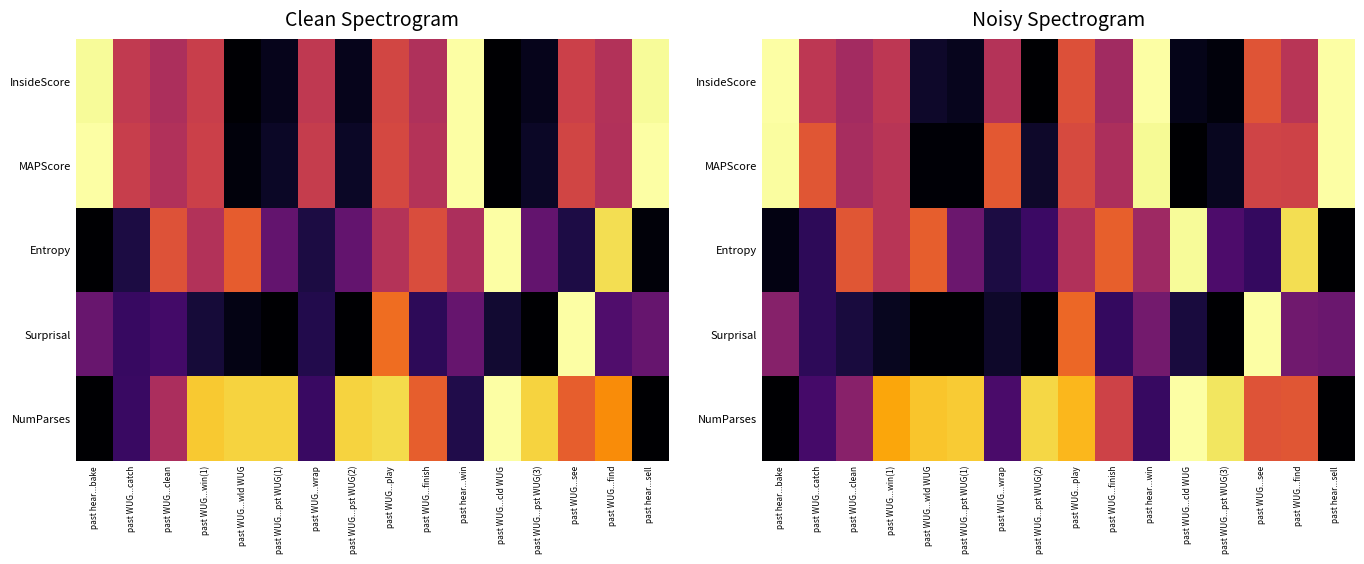

Rank the categories by MAPScore value from lowest to highest.

past WUG...cld WUG, past WUG...pst WUG(1), past WUG...wld WUG, past WUG...pst WUG(3), past WUG...pst WUG(2), past WUG...clean, past WUG...finish, past WUG...win(1), past WUG...find, past WUG...see, past WUG...play, past WUG...catch, past WUG...wrap, past hear...win, past hear...bake, past hear...sell